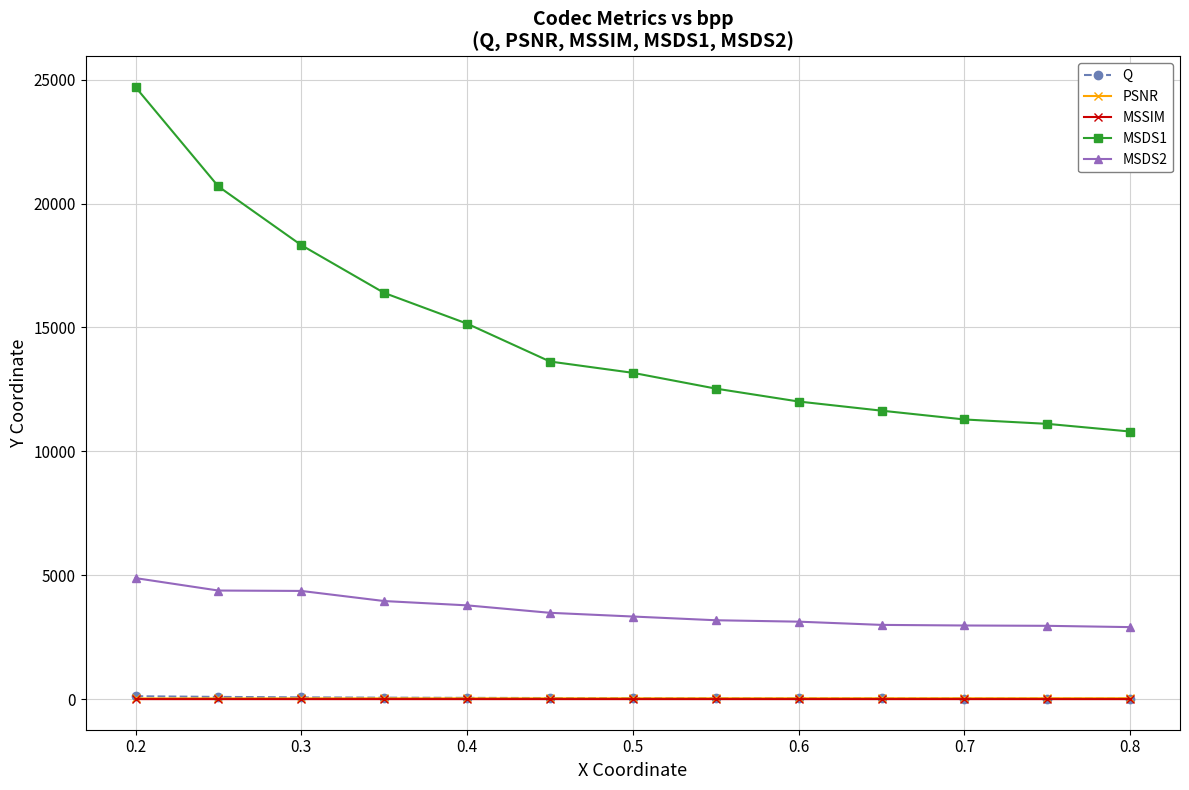

Which series has the largest range (max minus min)?

MSDS1